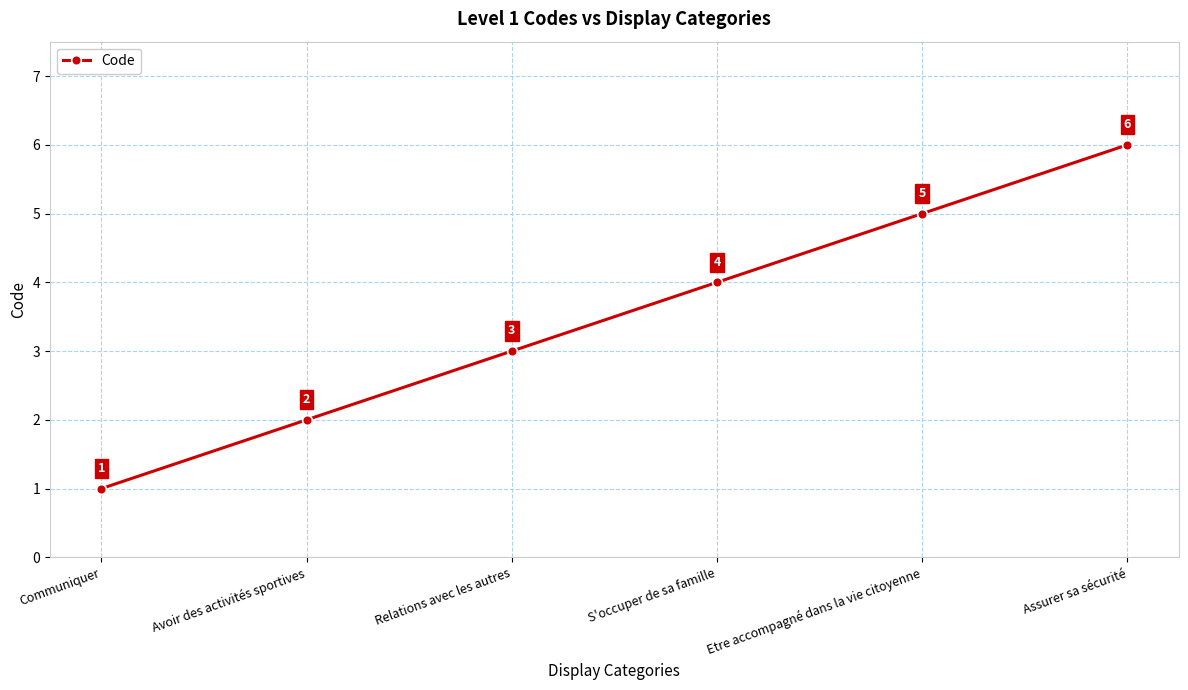

What is the smallest value displayed?

1